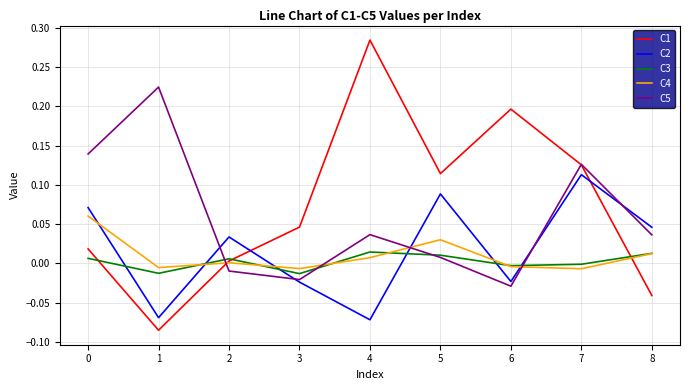

True or false: C5 has a value of 0.0 at 5.

True